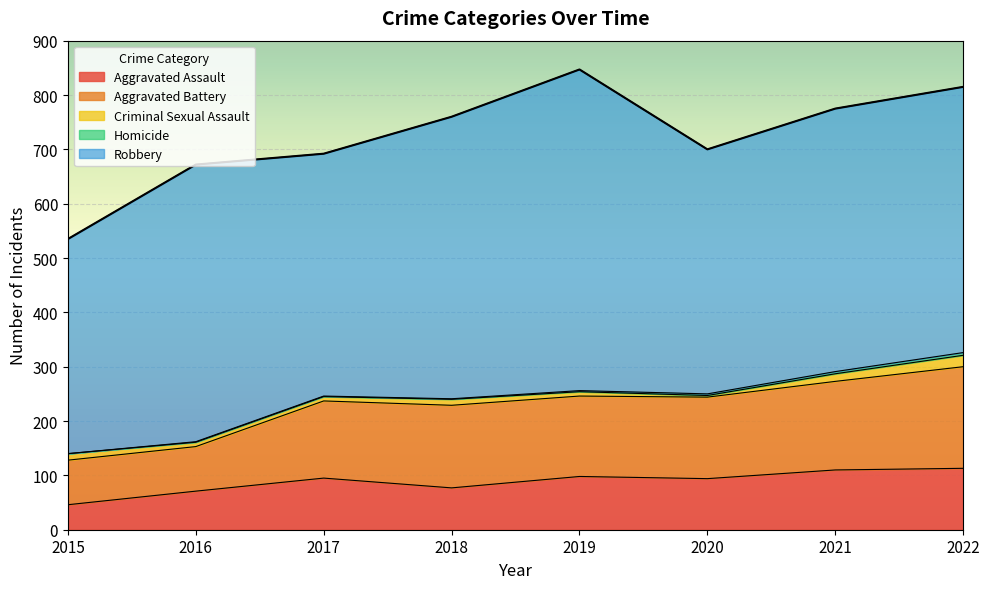

At which category does Criminal Sexual Assault reach its first local peak?

2018